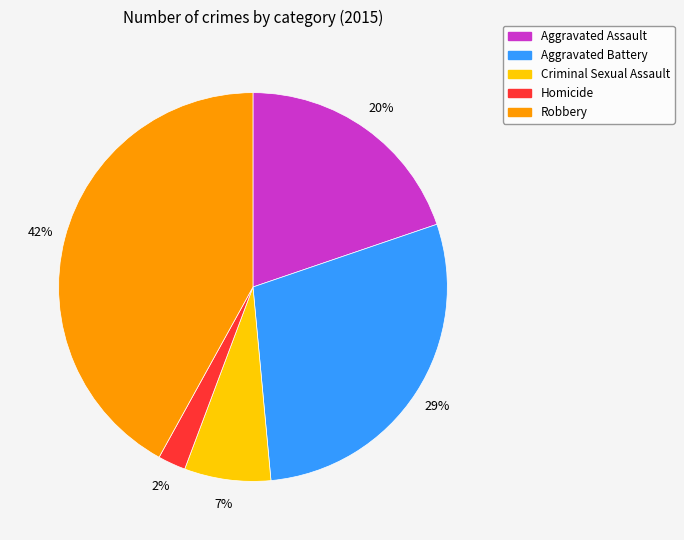

Between Aggravated Assault and Criminal Sexual Assault, which is larger?

Aggravated Assault